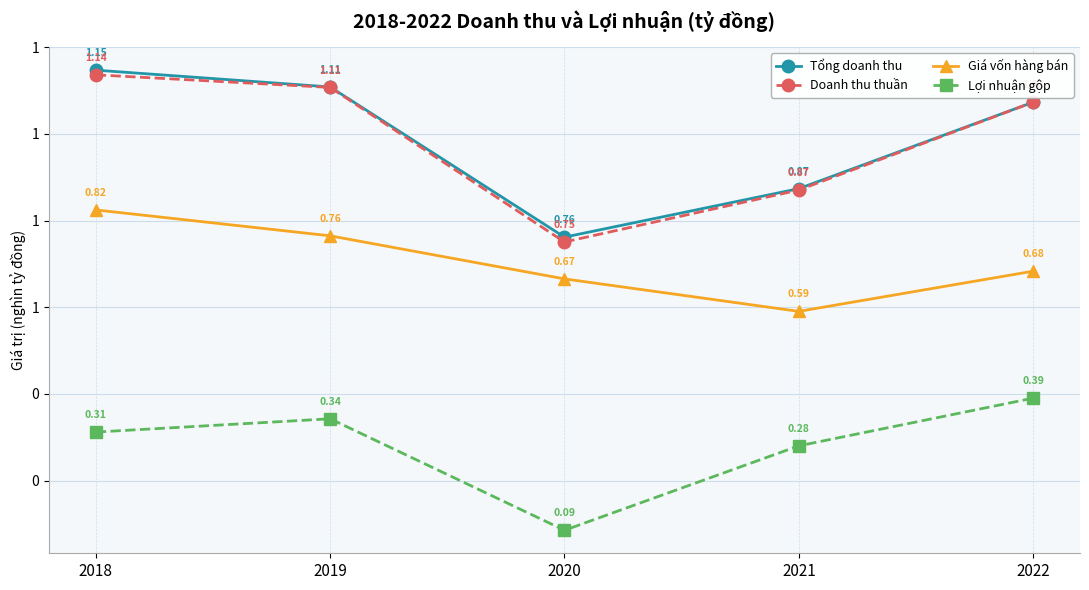

What is the difference between the maximum and minimum values in the Doanh thu thuần series?

385.8